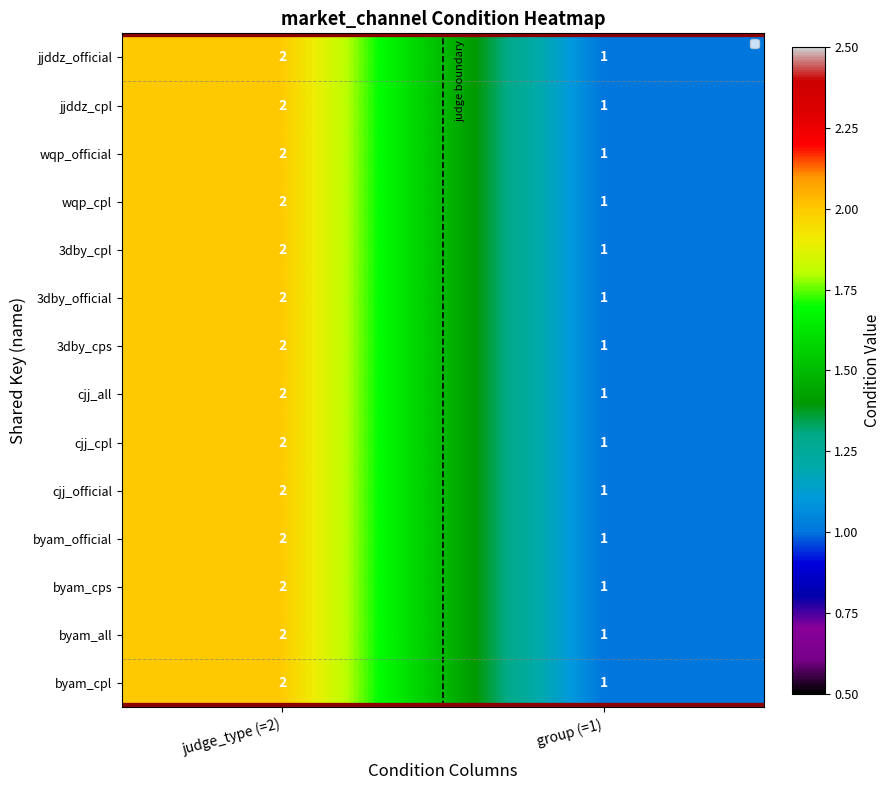

Reading left to right, extract all data points from this chart.

jjddz_official: 2	1
jjddz_cpl: 2	1
wqp_official: 2	1
wqp_cpl: 2	1
3dby_cpl: 2	1
3dby_official: 2	1
3dby_cps: 2	1
cjj_all: 2	1
cjj_cpl: 2	1
cjj_official: 2	1
byam_official: 2	1
byam_cps: 2	1
byam_all: 2	1
byam_cpl: 2	1